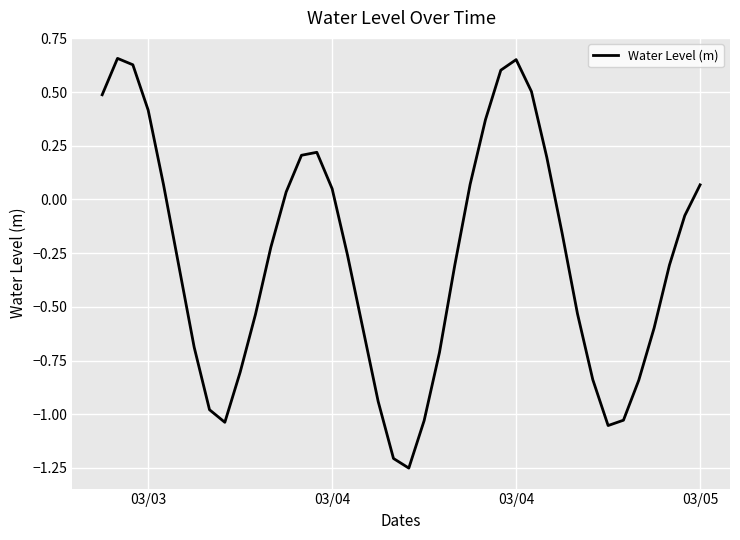

Reading left to right, extract all data points from this chart.

0.5	0.7	0.6	0.4	0.1	-0.3	-0.7	-1.0	-1.0	-0.8	-0.5	-0.2	0.0	0.2	0.2	0.0	-0.3	-0.6	-0.9	-1.2	-1.3	-1.0	-0.7	-0.3	0.1	0.4	0.6	0.7	0.5	0.2	-0.2	-0.5	-0.8	-1.1	-1.0	-0.8	-0.6	-0.3	-0.1	0.1